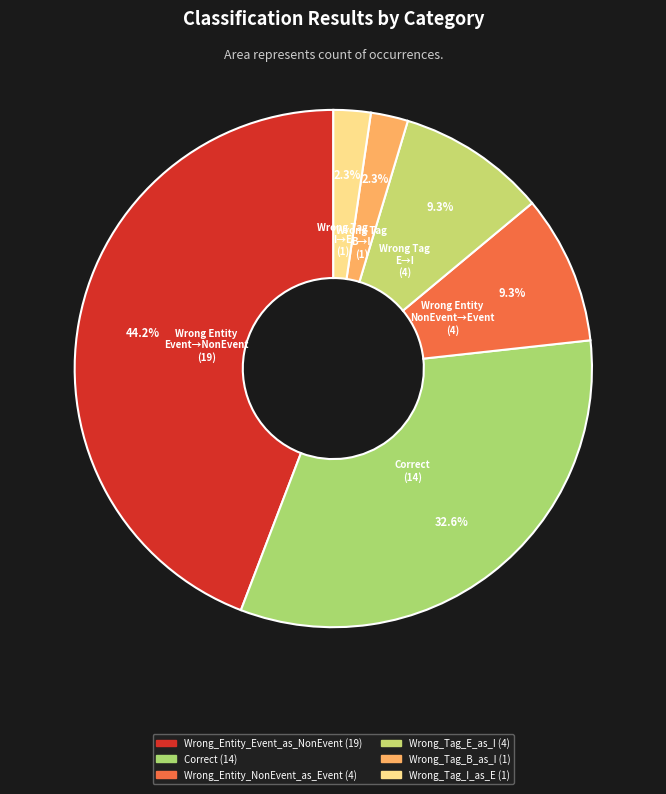

Is there any slice that represents more than half of the pie?

No